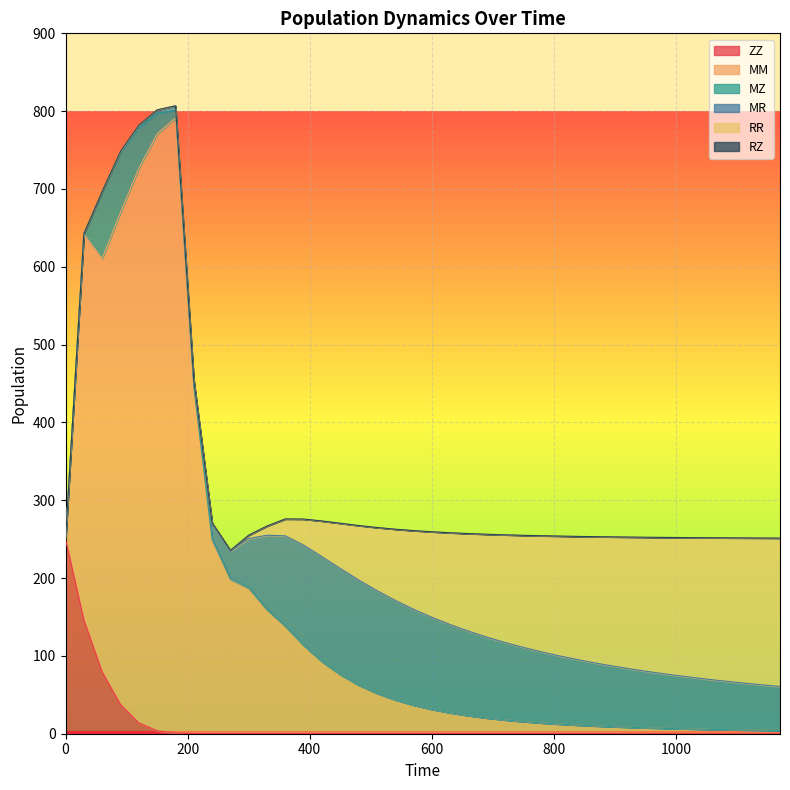

The value of MM at 1110 is 4.9. True or false?

True